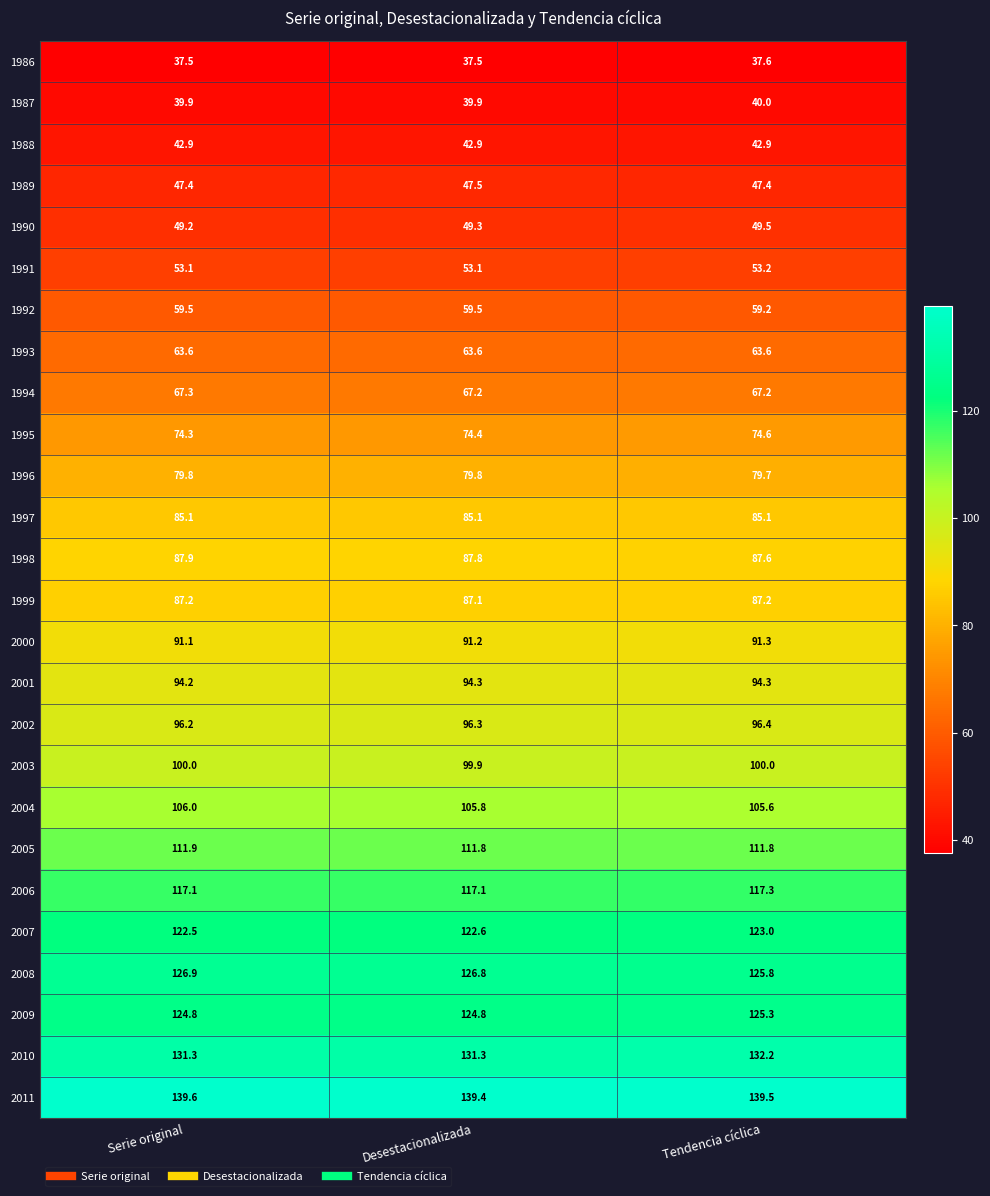

True or false: 2006 has a value of 117.1 at Serie original.

True